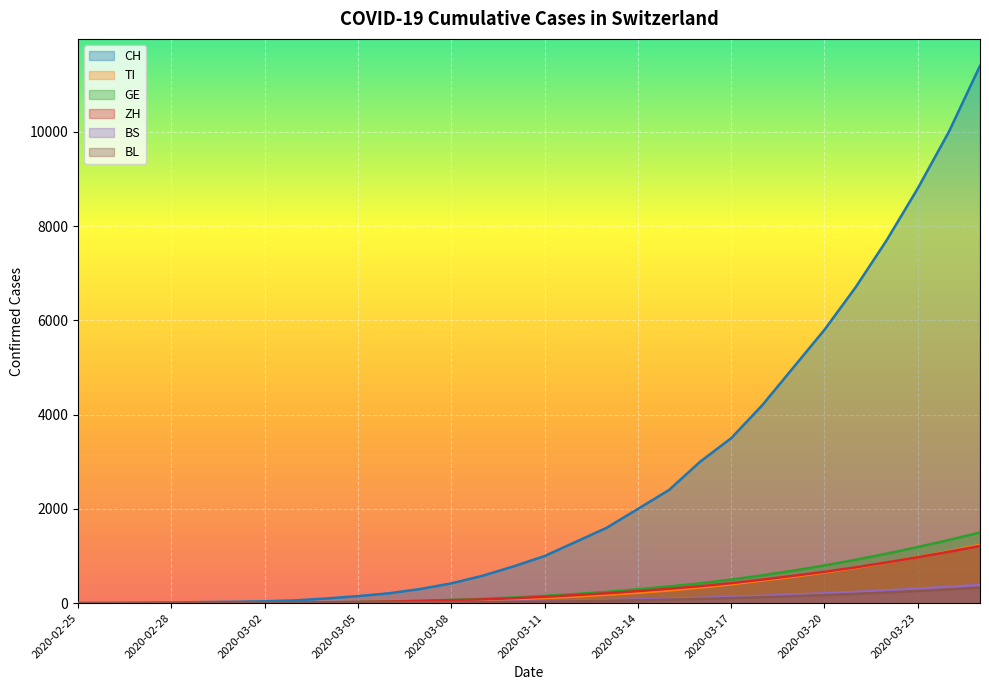

What is the total value across all series at 2020-03-15?

3500